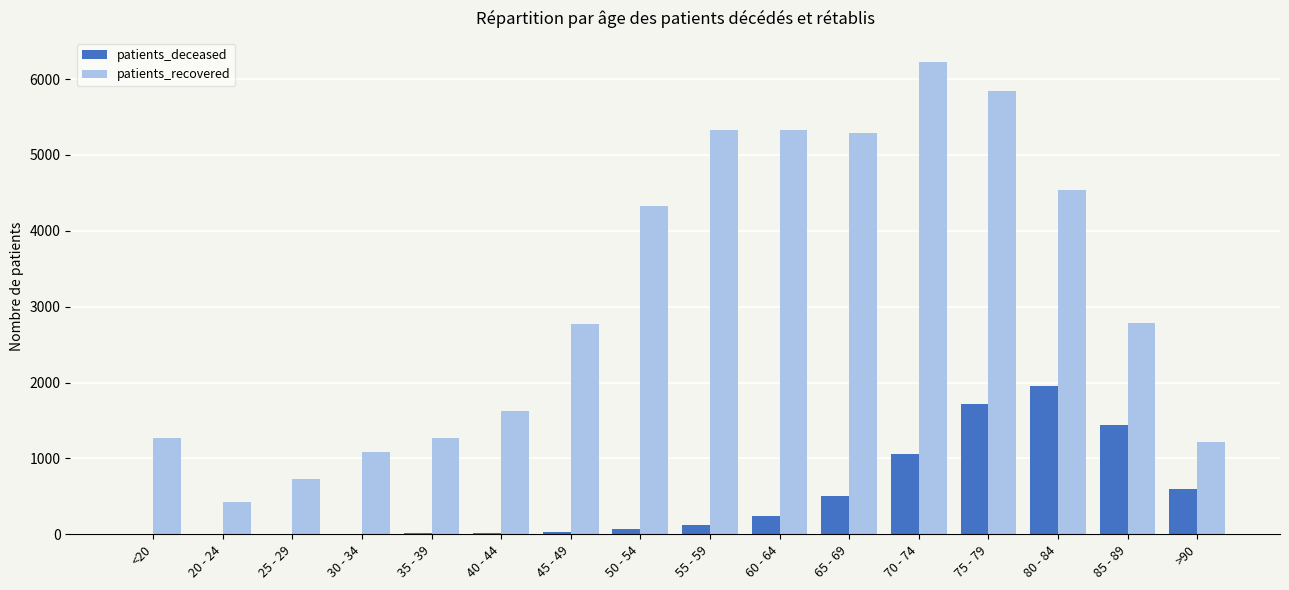

The value of patients_deceased at 85 - 89 is 1442. True or false?

True